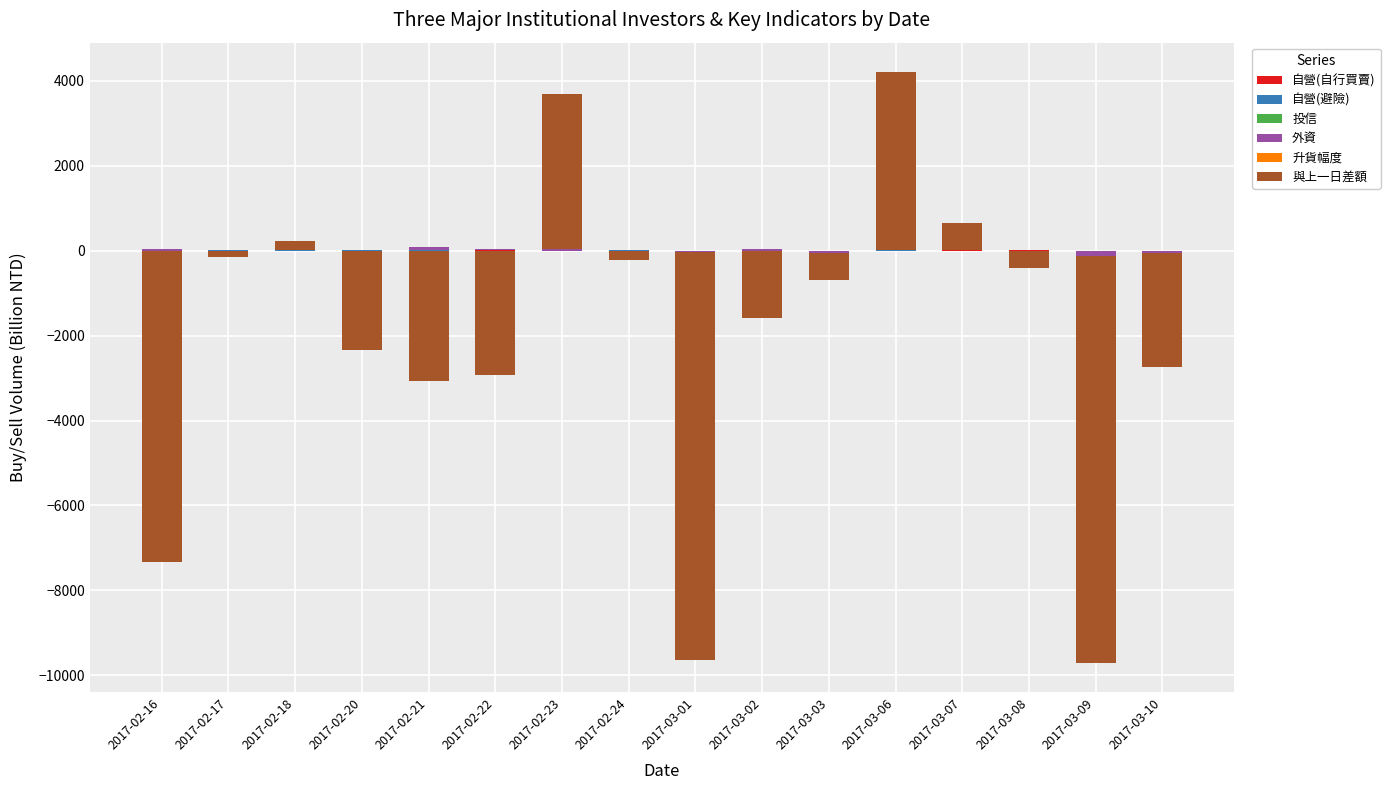

What are all the series names shown in the legend?

自營(自行買賣), 自營(避險), 投信, 外資, 升貨幅度, 與上一日差額